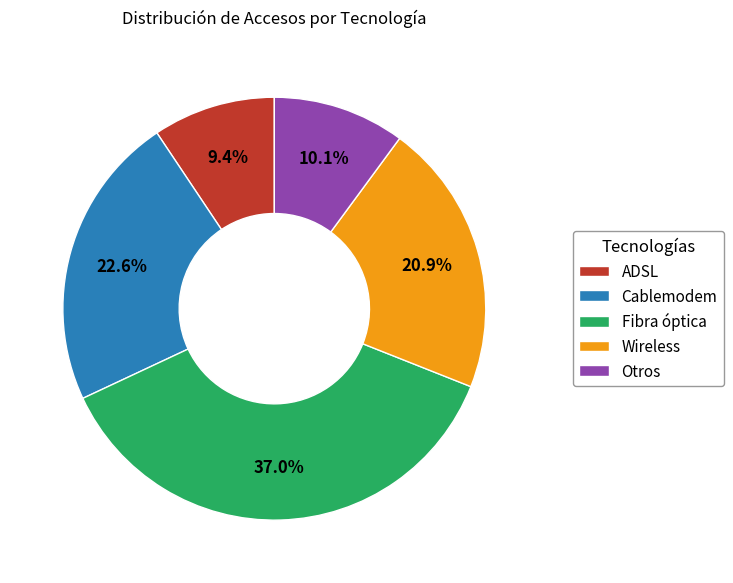

What is the largest slice in the pie chart?

Fibra óptica